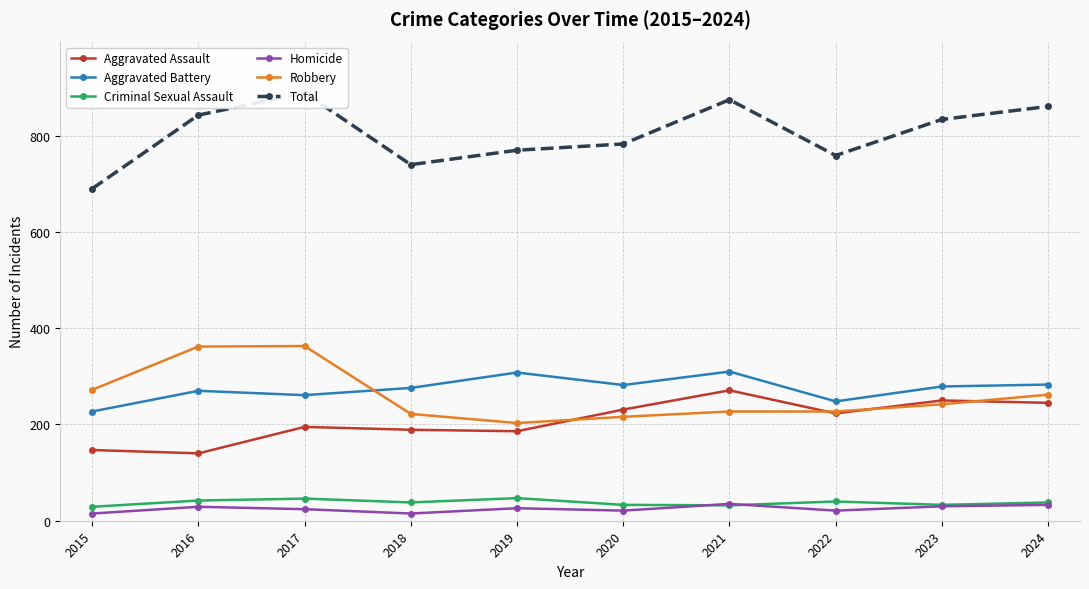

Reading right to left, transcribe all the data shown in this chart.

Aggravated Assault: 245	250	223	271	231	186	189	195	140	147
Aggravated Battery: 283	279	248	310	282	308	276	261	270	227
Criminal Sexual Assault: 38	33	40	32	33	47	38	46	42	29
Homicide: 33	30	21	35	21	26	15	24	29	15
Robbery: 262	242	227	227	216	203	222	363	362	272
Total: 861	834	759	875	783	770	740	889	843	690